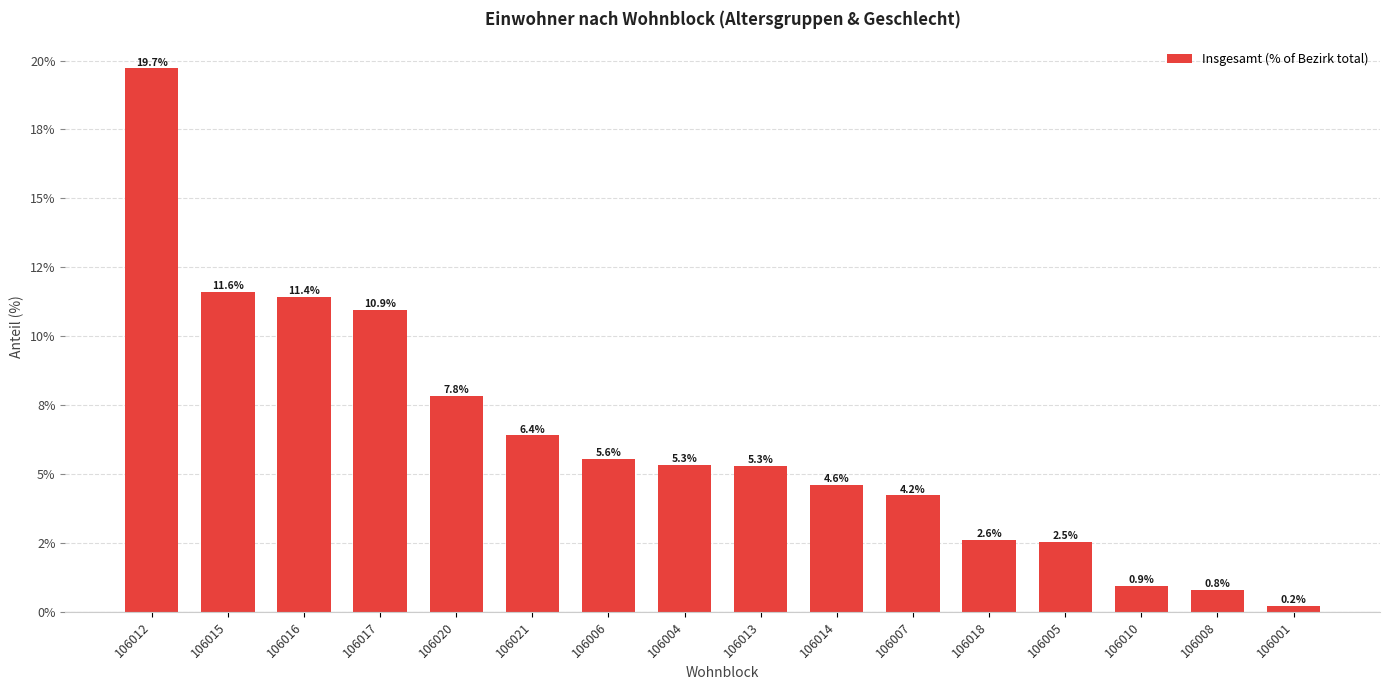

Reading left to right, extract all data points from this chart.

19.7	11.6	11.4	10.9	7.8	6.4	5.6	5.3	5.3	4.6	4.2	2.6	2.5	0.9	0.8	0.2